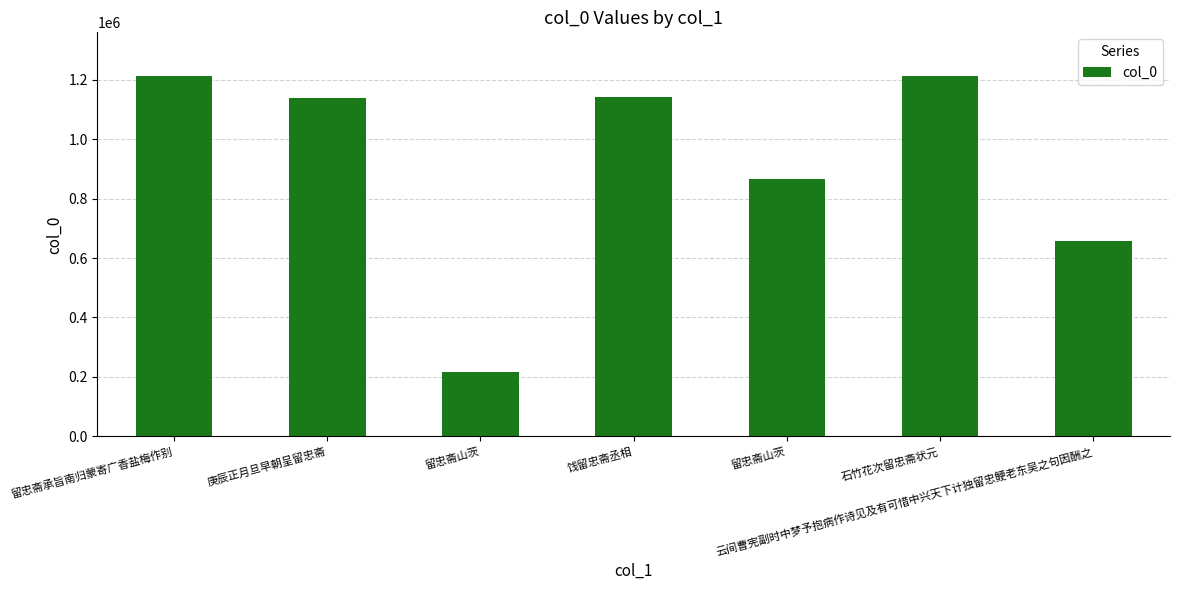

How many data points are less than 1138367?

3